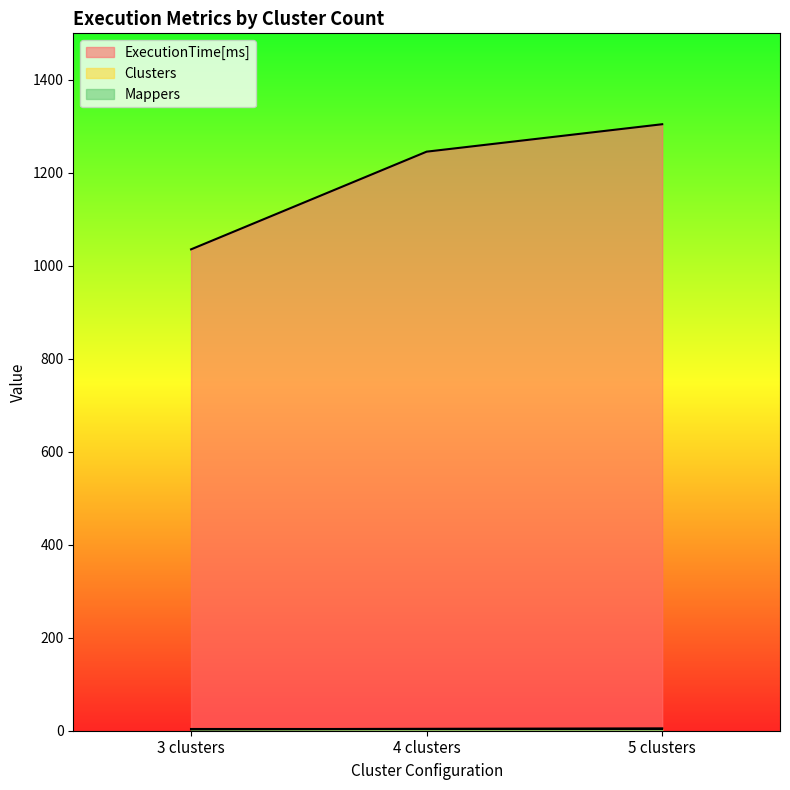

What is the difference between the highest and lowest values at 4 clusters?

1241.5